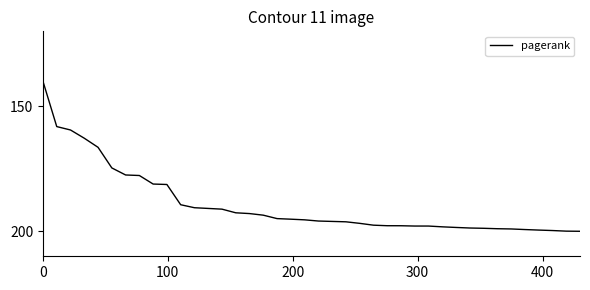

How many categories are shown in the chart?

40